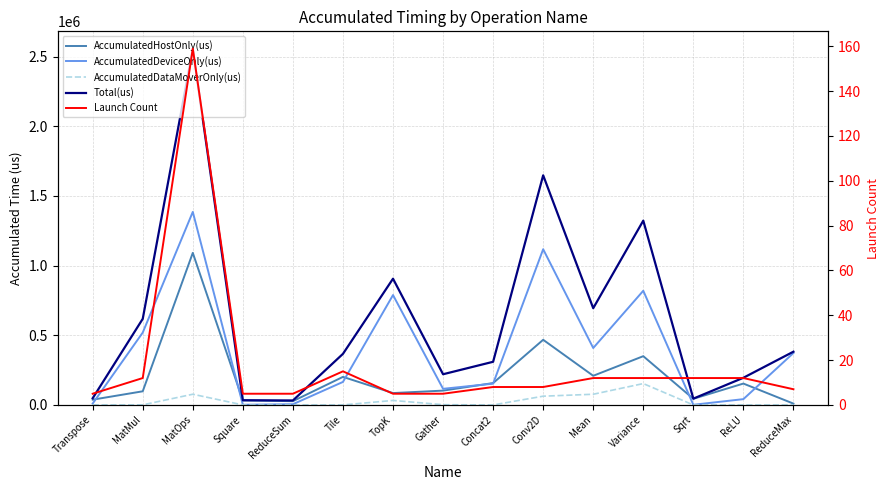

What is the difference between the maximum and second lowest values in the AccumulatedHostOnly(us) series?

1064510.4